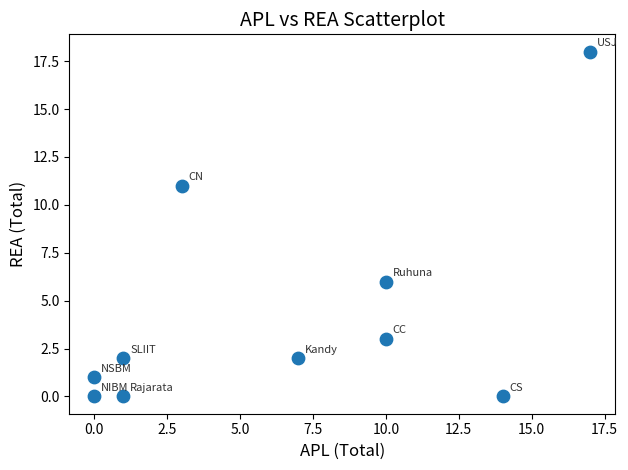

What Y value in the scatter plot is closest to 9?

11